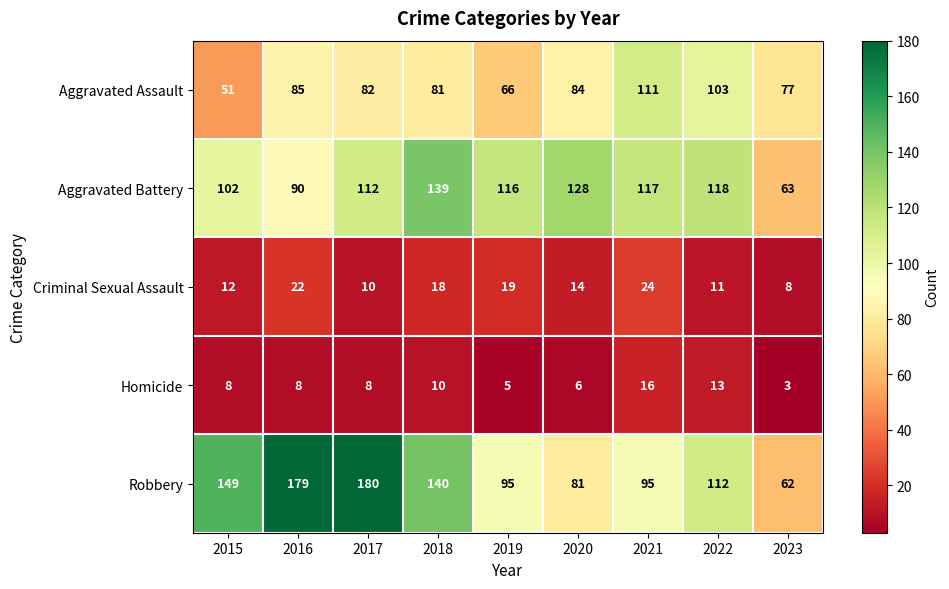

Is it true that Criminal Sexual Assault equals 24 at 2021?

True